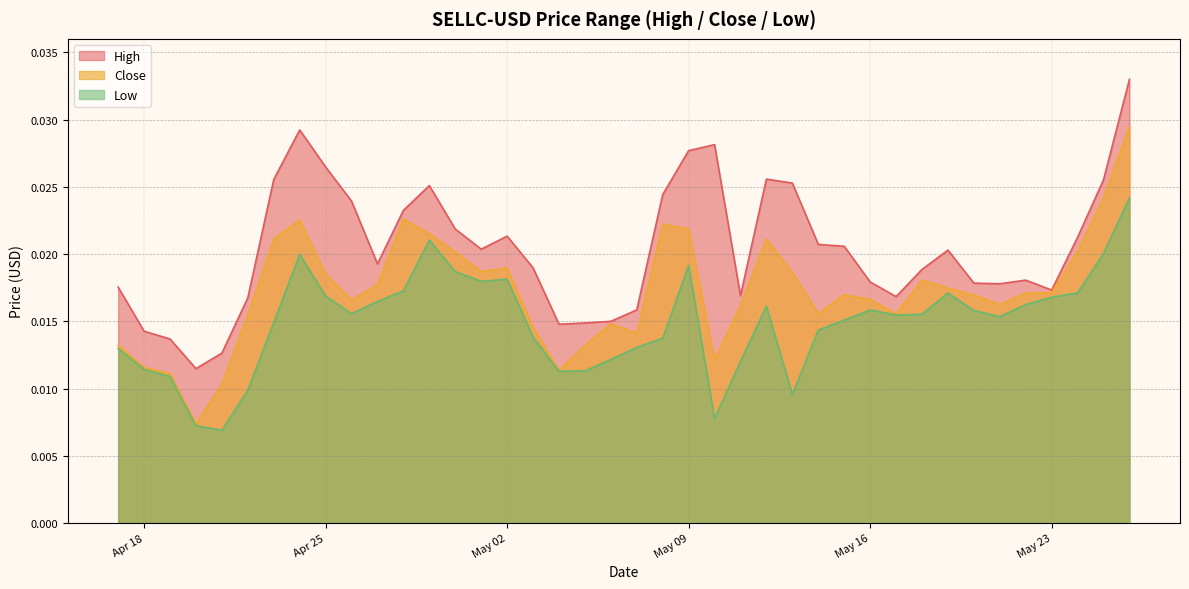

Which label corresponds to the smallest value in the chart?

2023-04-21